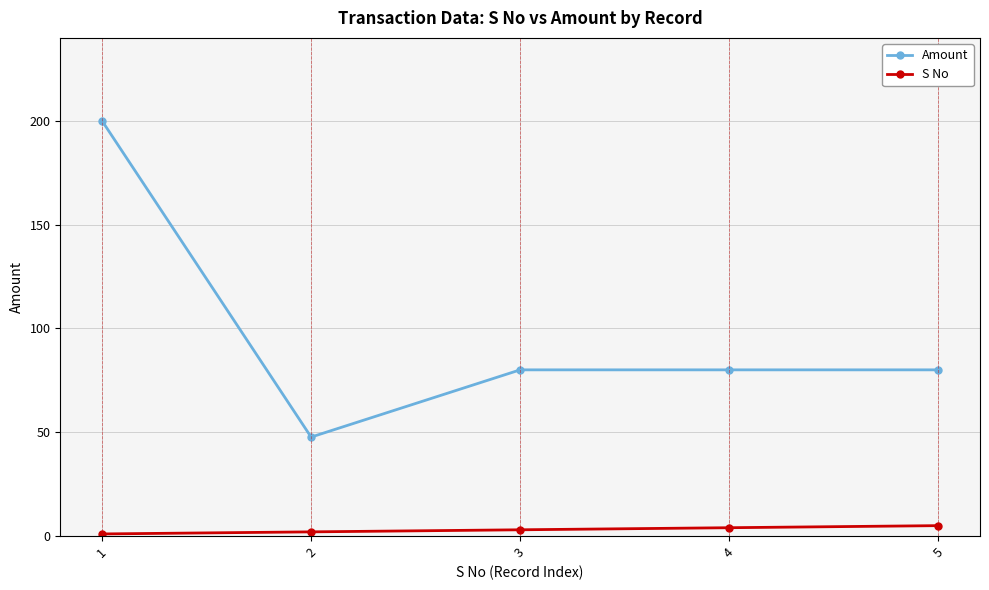

Reading left to right, extract all data points from this chart.

Amount: 1=200.0	2=47.7	3=80.1	4=80.1	5=80.1
S No: 1=1.0	2=2.0	3=3.0	4=4.0	5=5.0